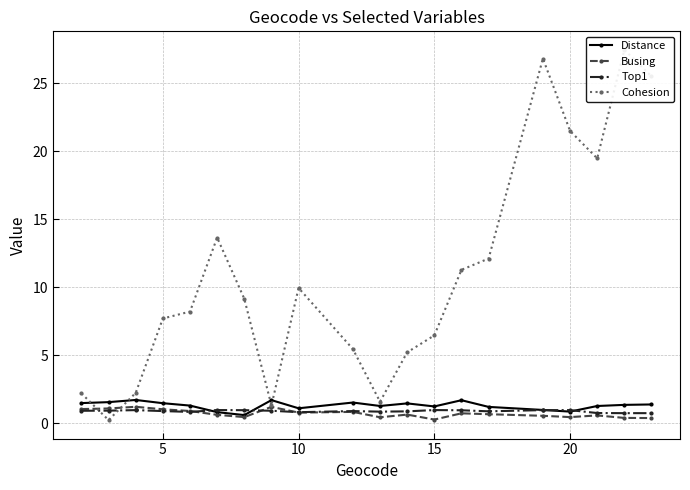

What is the highest value of the Top1 series?

1.0